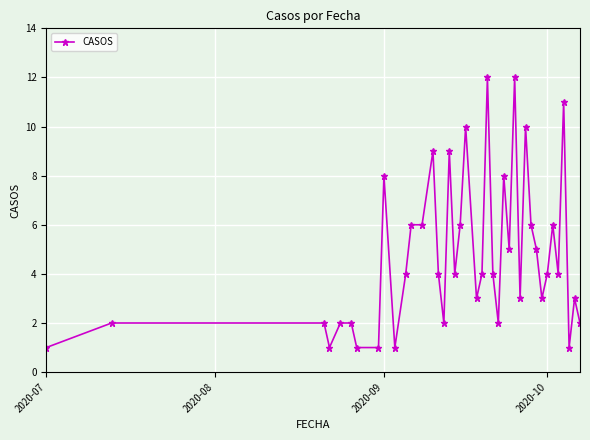

What is the maximum value shown in the chart?

12